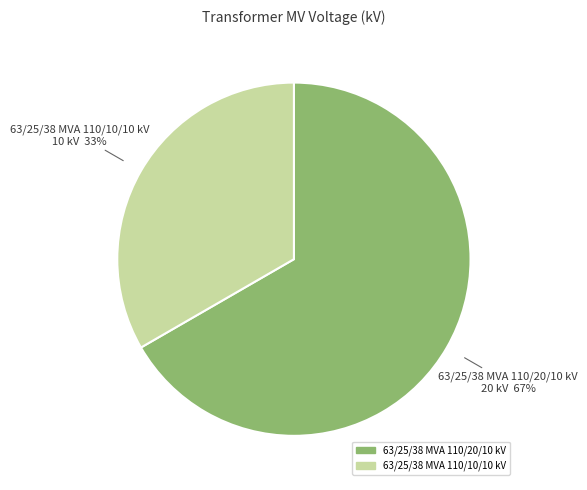

Combined, do 63/25/38 MVA 110/20/10 kV and 63/25/38 MVA 110/10/10 kV account for over 50%?

Yes